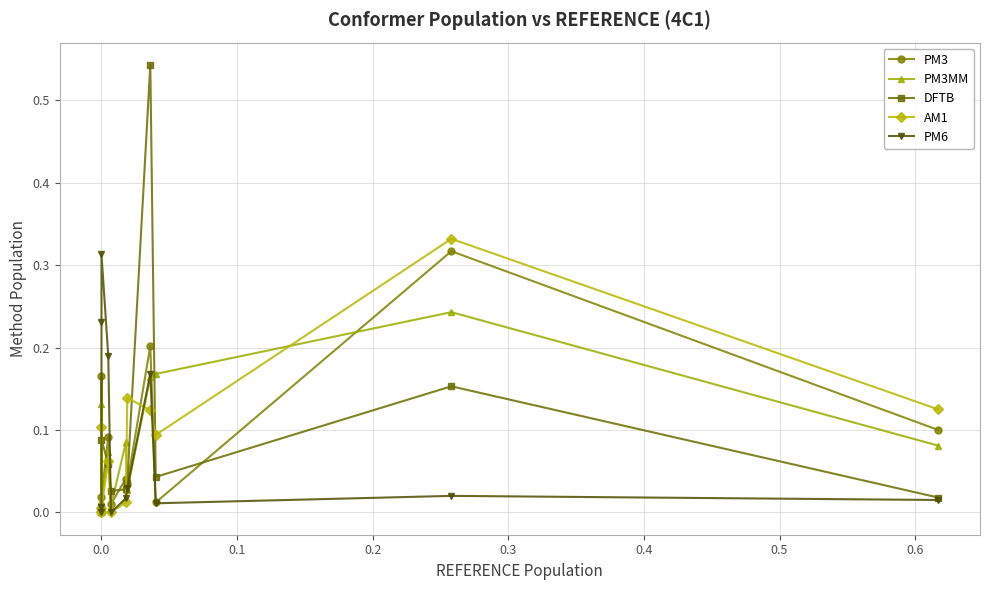

Which series has the largest total across all categories?

PM3